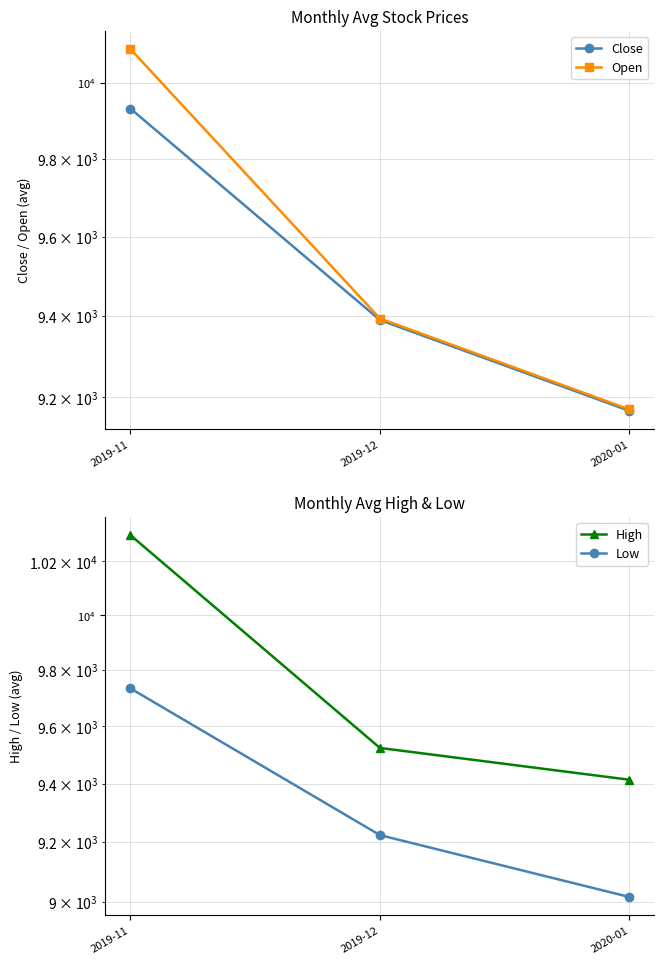

What is the sum of the Open values at 2019-11 and 2020-01?

19260.0